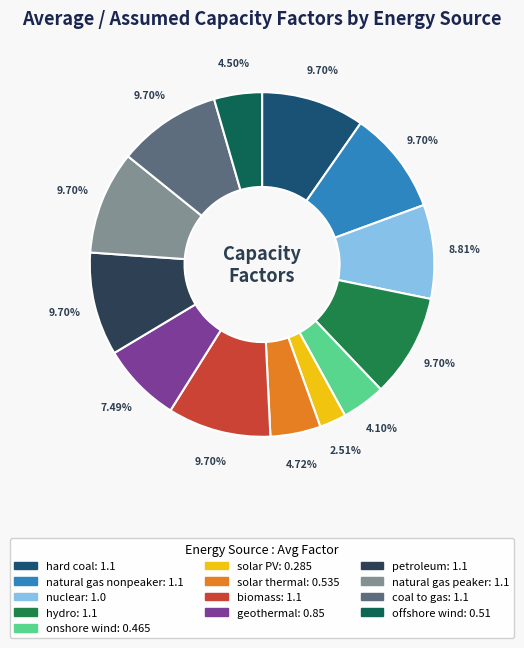

Is it true that natural gas peaker is 10% of the pie?

True